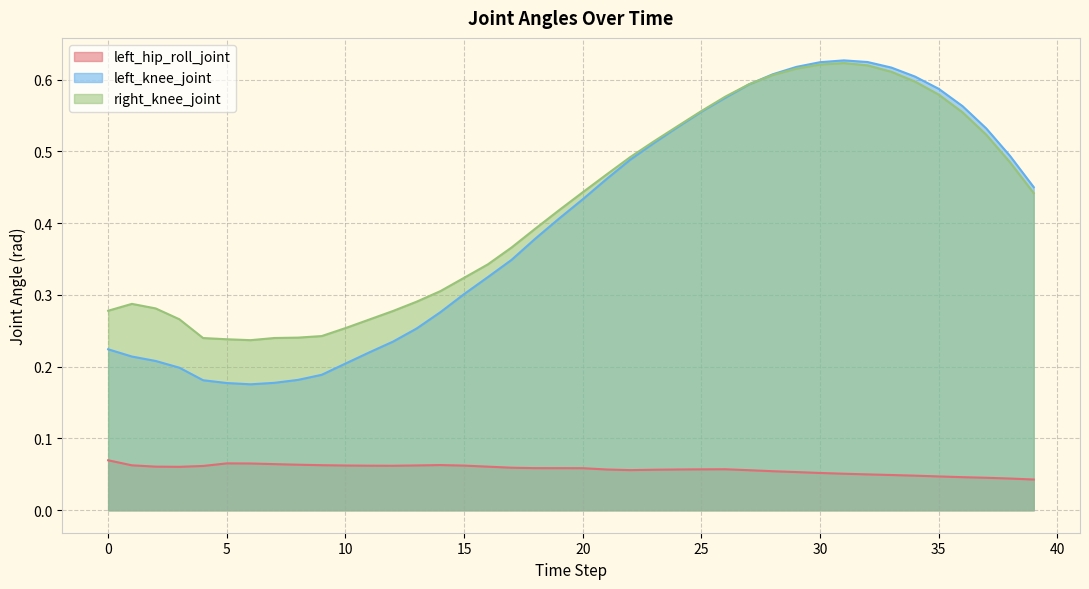

How many lines are shown in the chart?

3